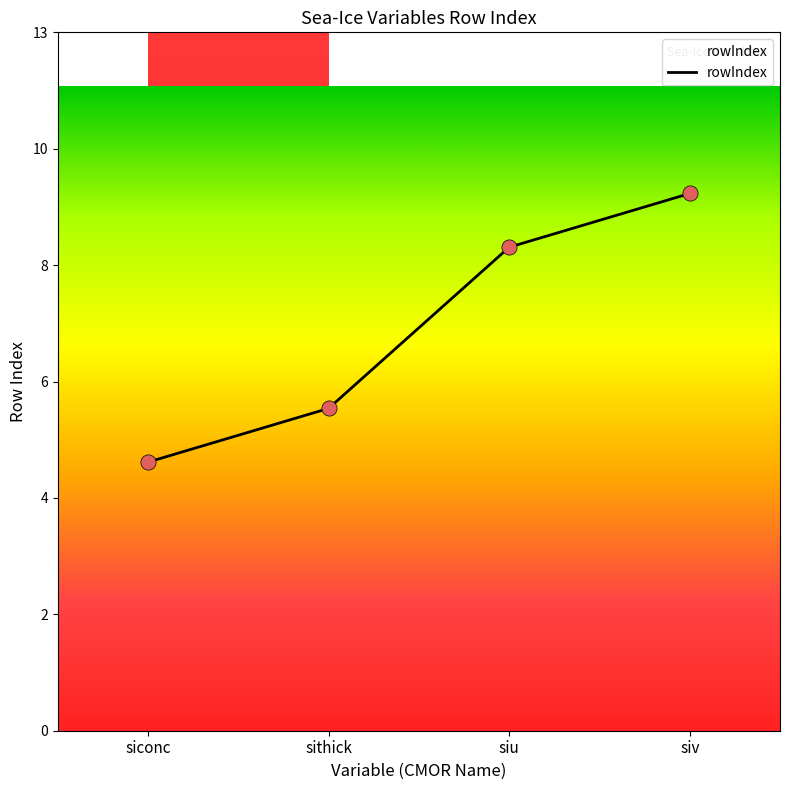

What is the ratio of the value at siv to the value at siu?

1.1